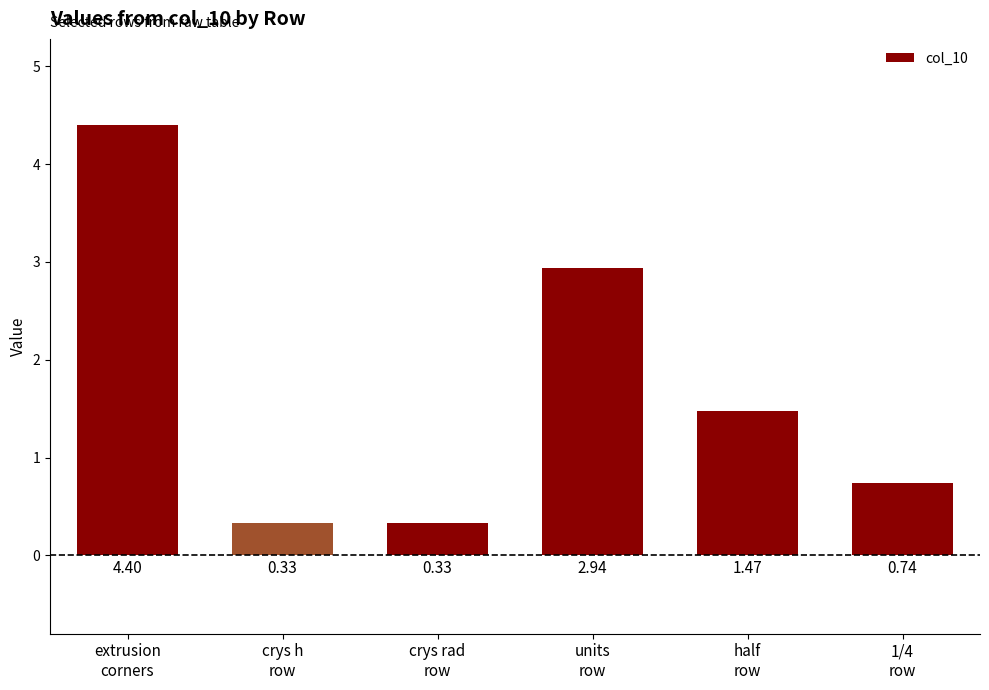

What is the label of the 5th bar from the left?

half
row